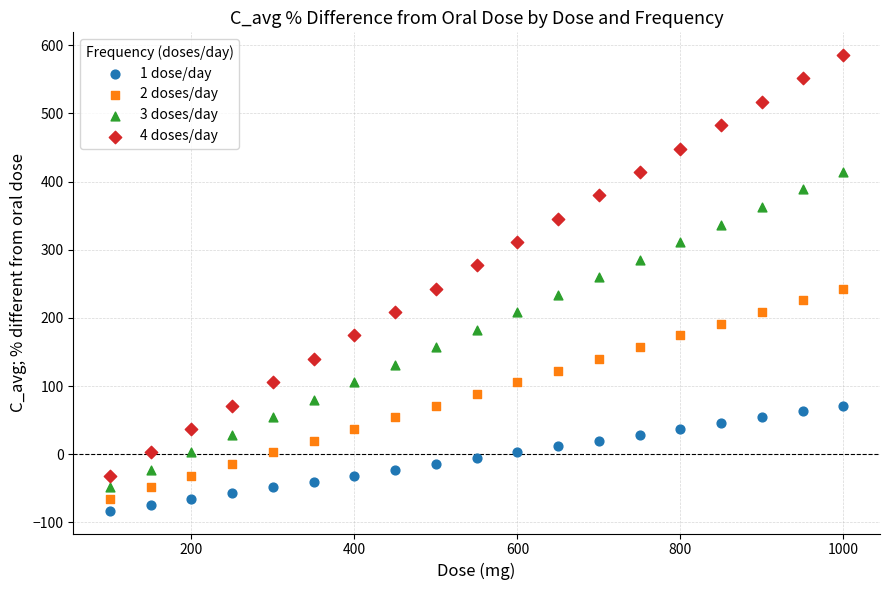

Across all data points, what is the range of Y values (max minus min)?

668.3